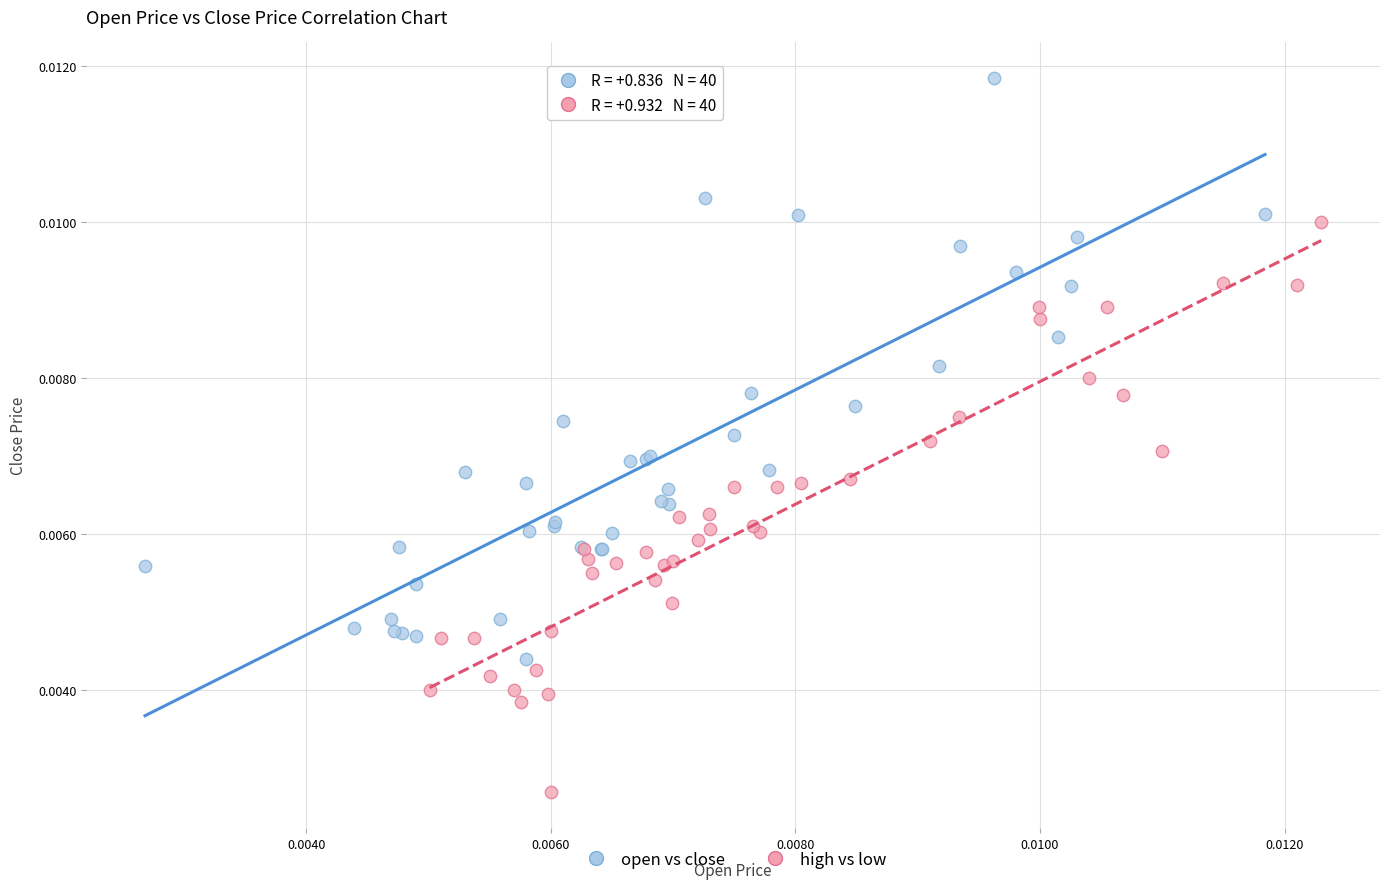

Which series contains the lowest Y value?

high vs low